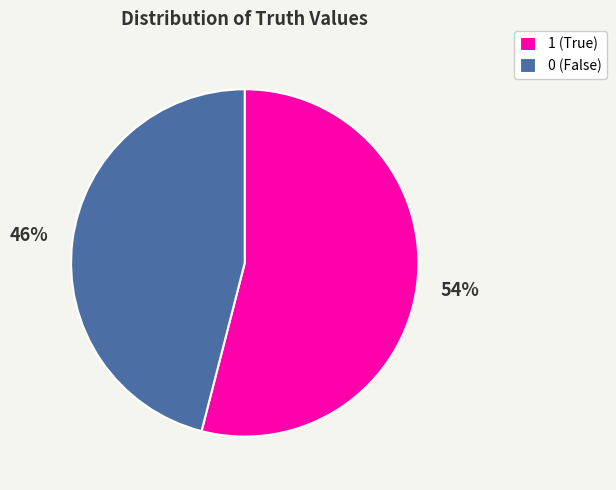

To the nearest percent, what percentage of the pie is 0?

46%